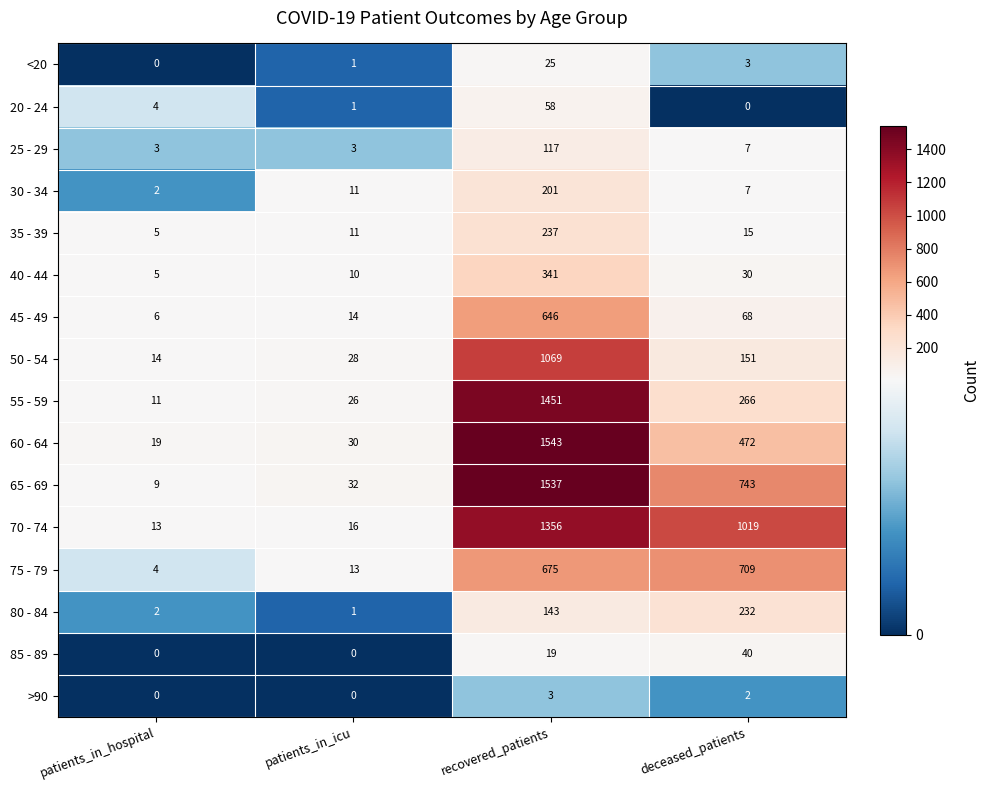

Rank the series by their maximum value, from highest to lowest.

60 - 64, 65 - 69, 55 - 59, 70 - 74, 50 - 54, 75 - 79, 45 - 49, 40 - 44, 35 - 39, 80 - 84, 30 - 34, 25 - 29, 20 - 24, 85 - 89, <20, >90